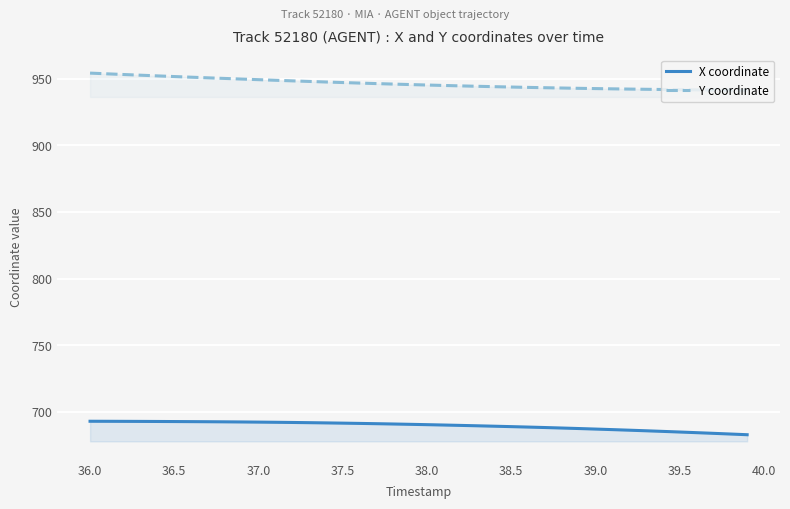

At which label does X coordinate first exceed 690?

36.0